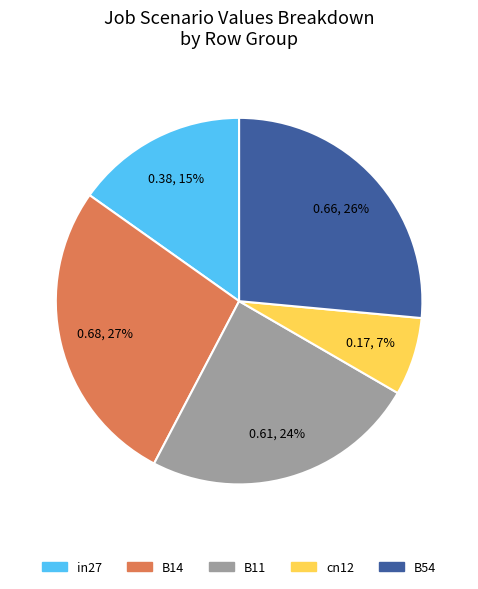

Between B54 and in27, which is larger?

B54